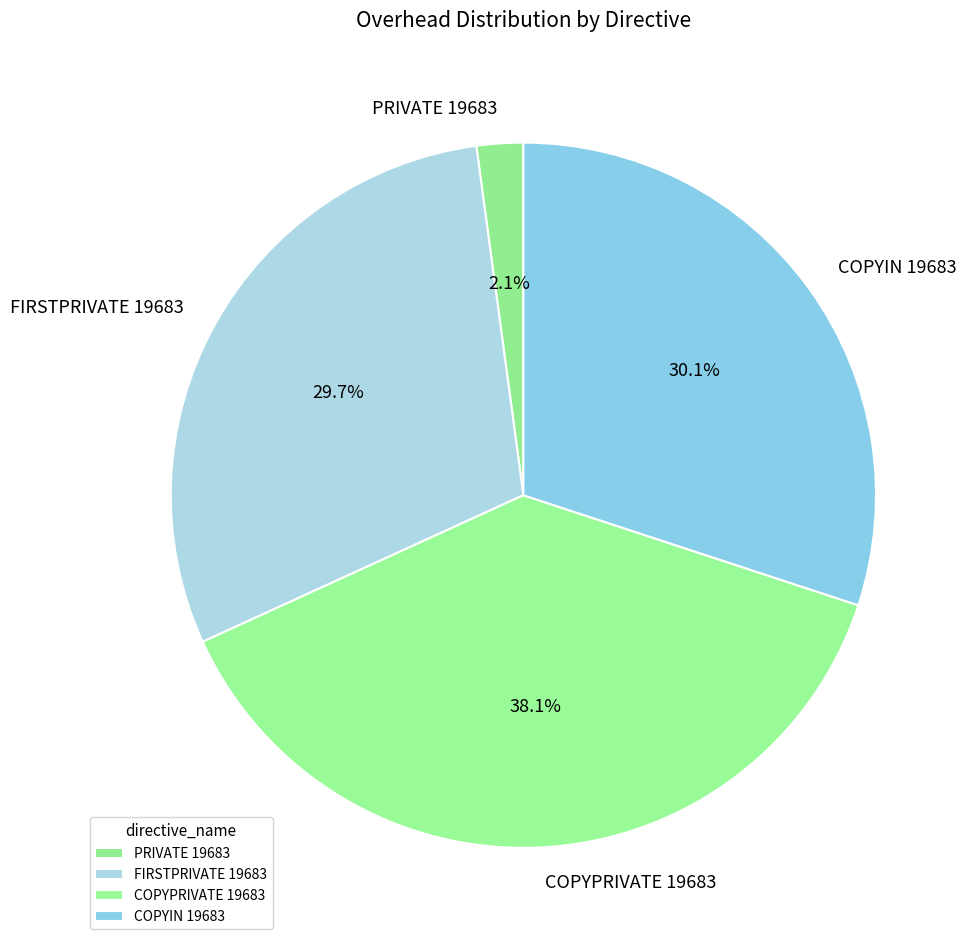

True or false: PRIVATE 19683 accounts for 2% of the total.

True